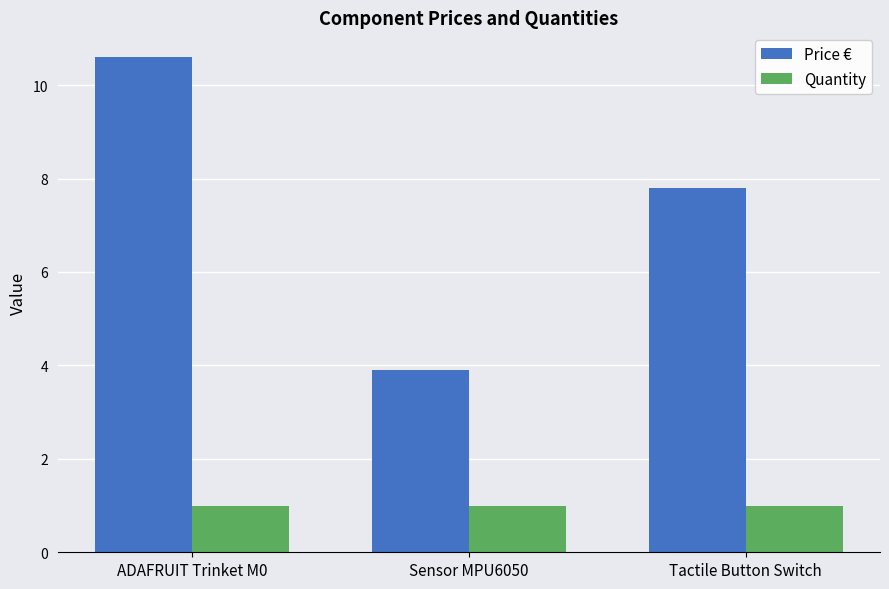

Reading left to right, extract all data points from this chart.

Price €: 10.6	3.9	7.8
Quantity: 1.0	1.0	1.0